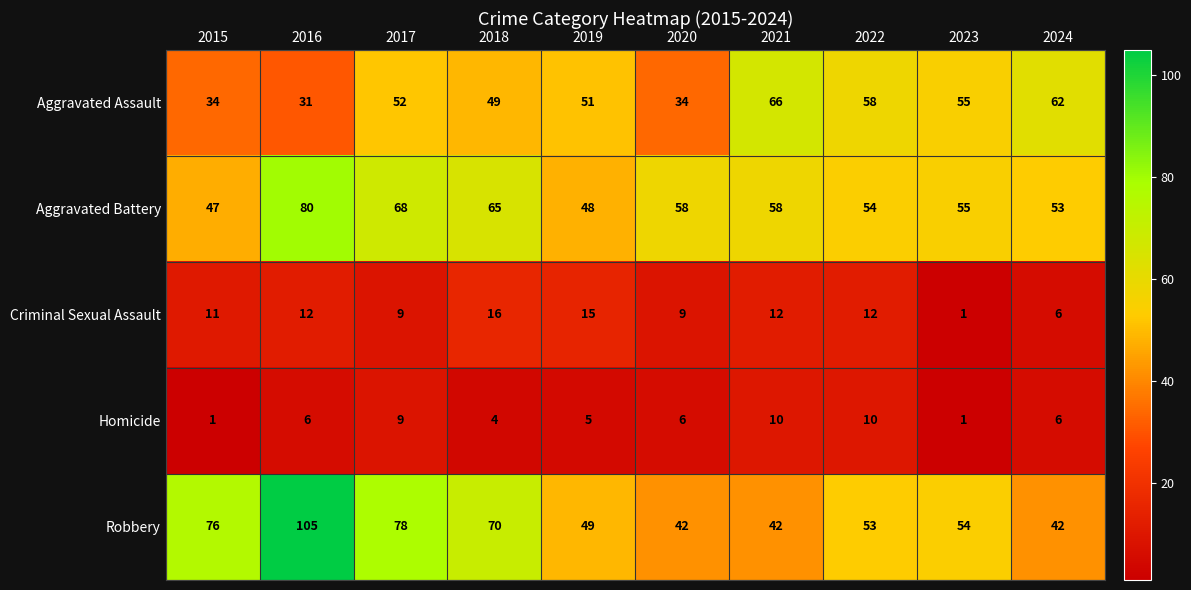

Which series has the largest total across all categories?

Robbery